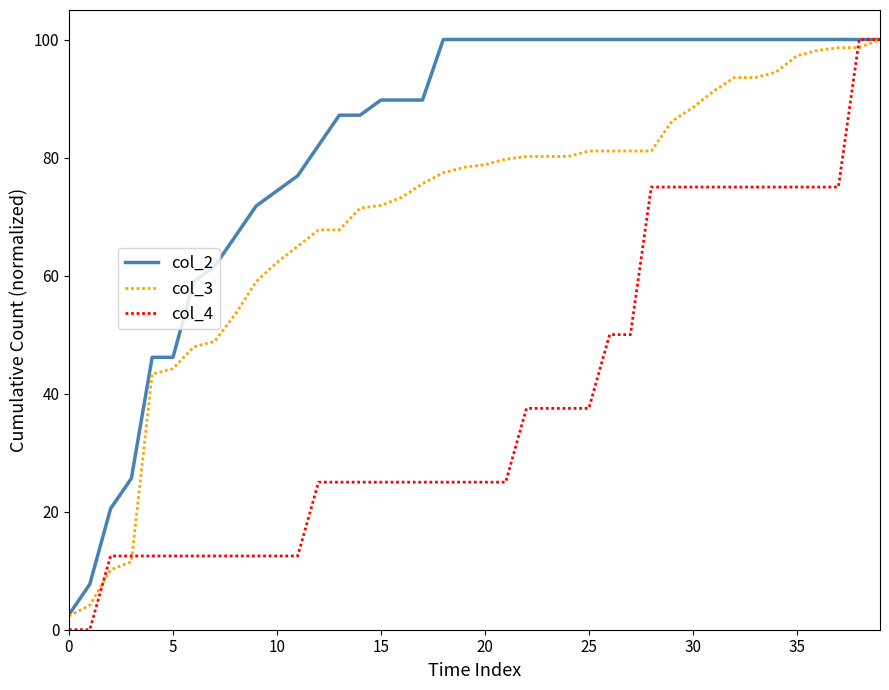

What is the maximum value shown in the chart?

100.0